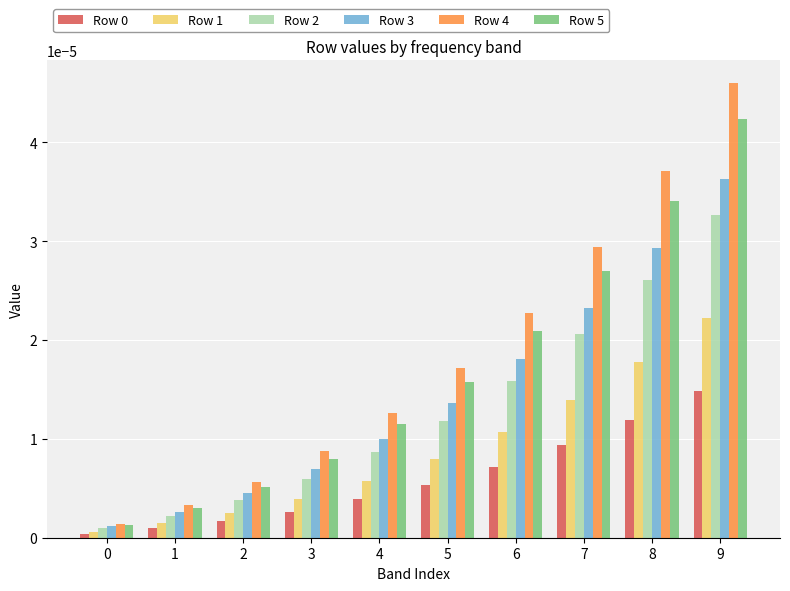

Count the number of categories in the chart.

10